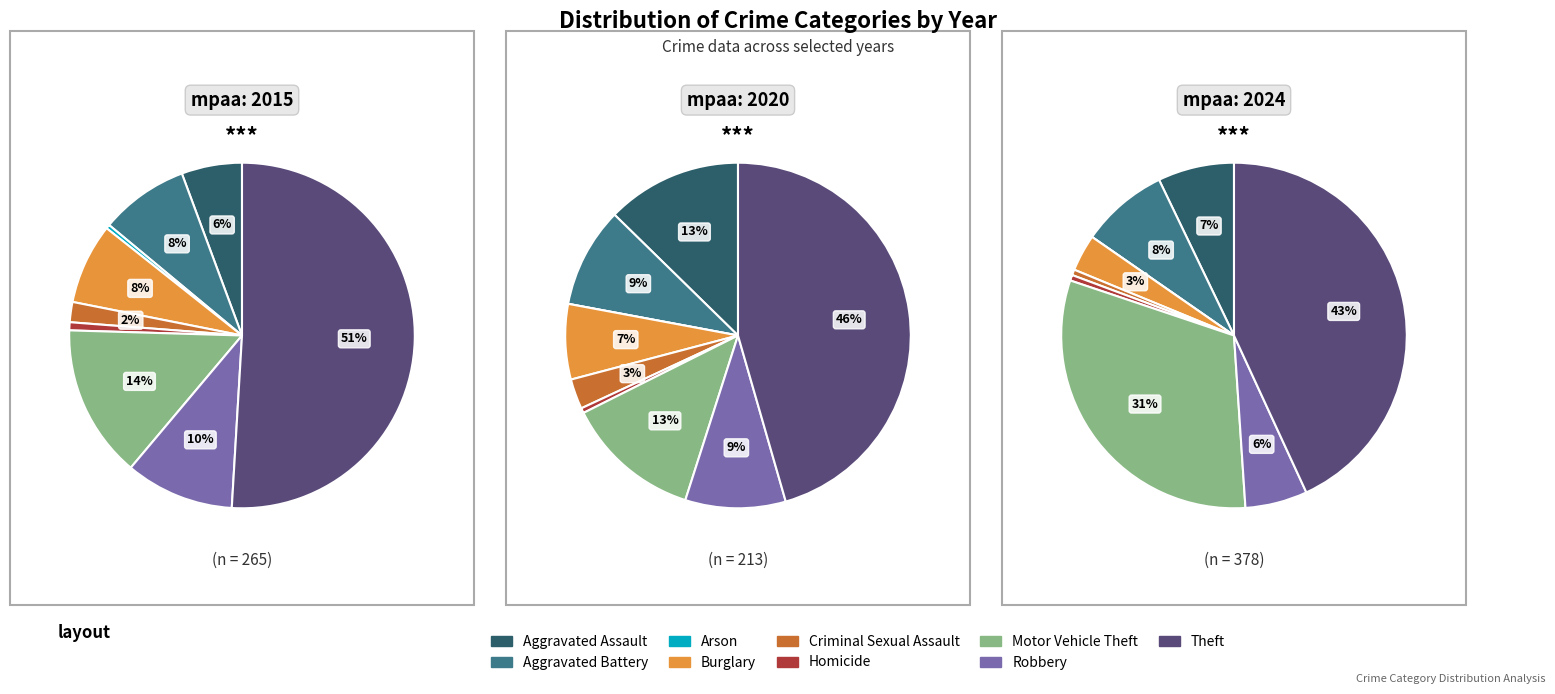

How many slices are in this pie chart?

9